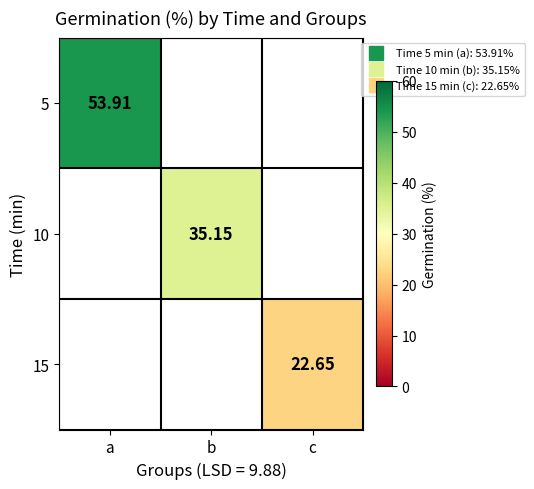

The value of 5 at a is 17.6. True or false?

False